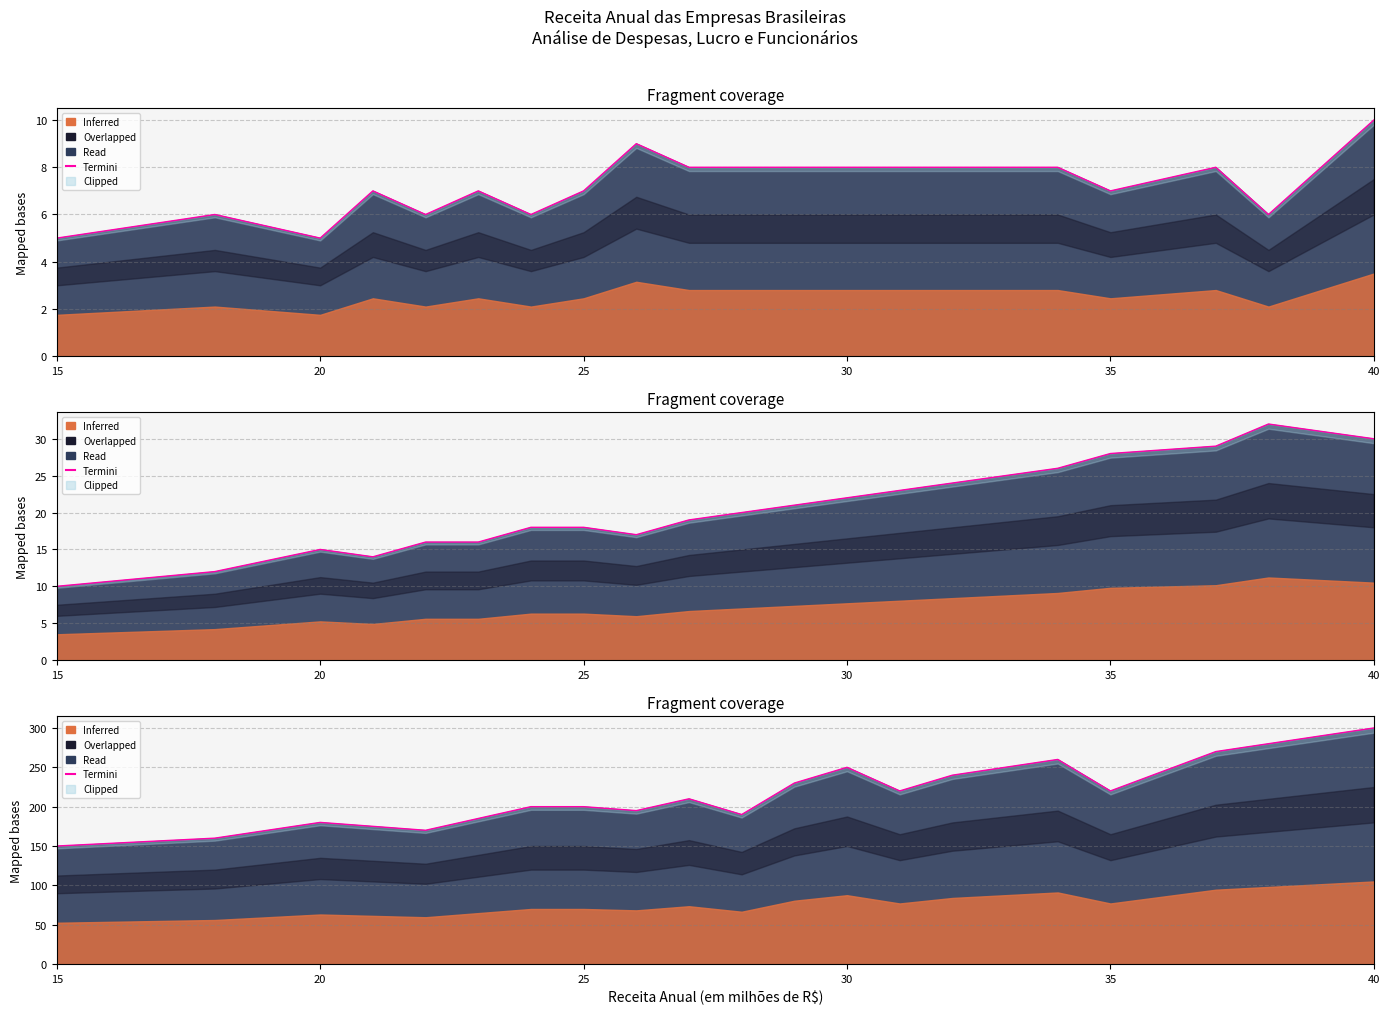

What is the average value?

214